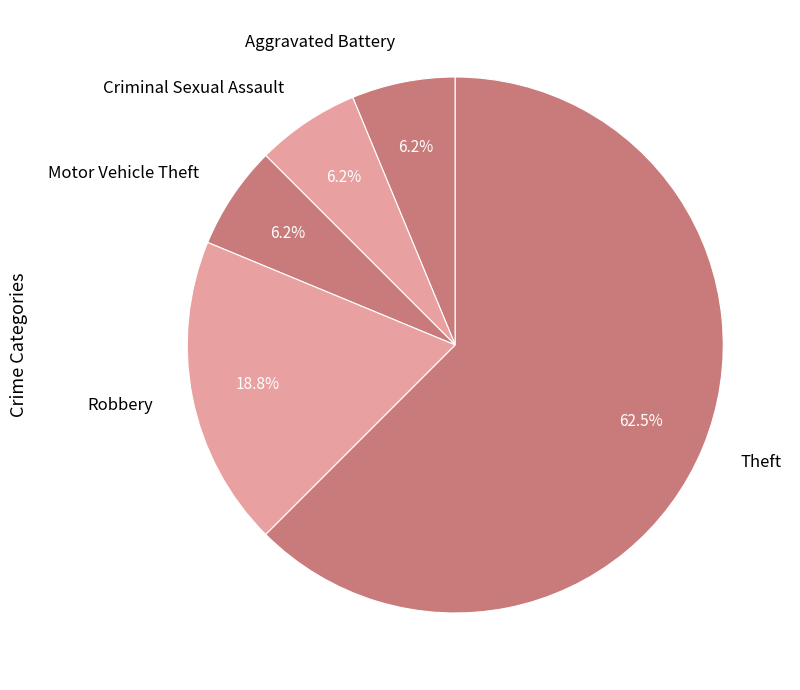

What is the largest slice in the pie chart?

Theft